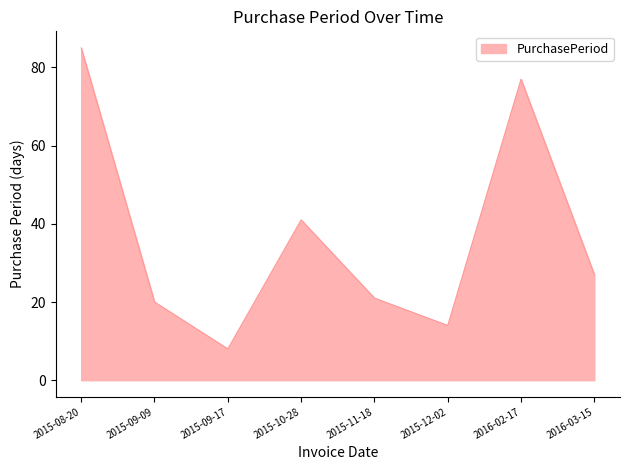

Does the chart display data point markers on the line(s)?

No